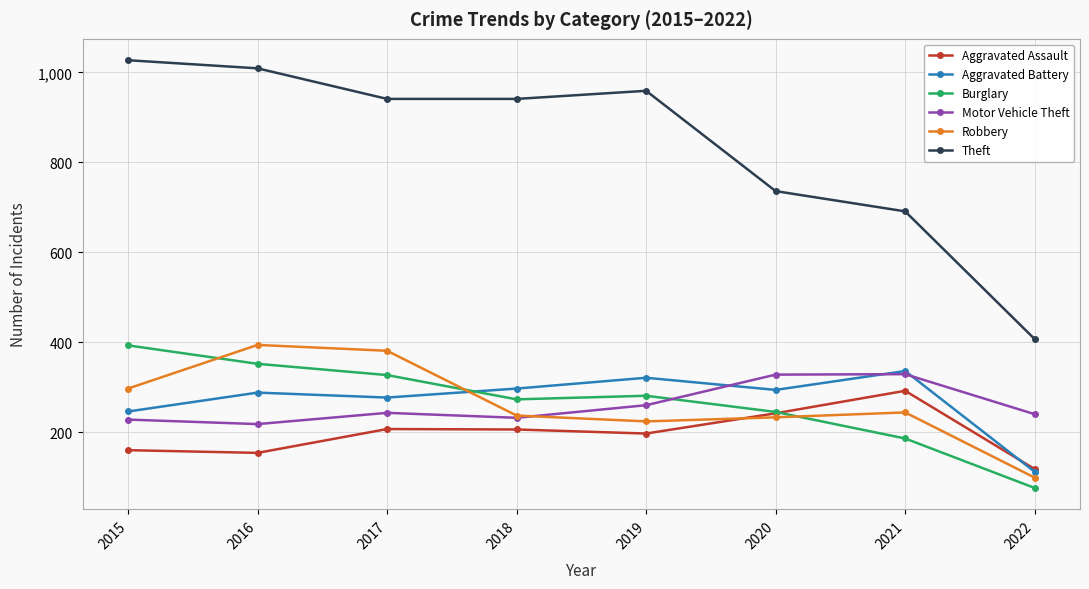

Which series has the largest total across all categories?

Theft